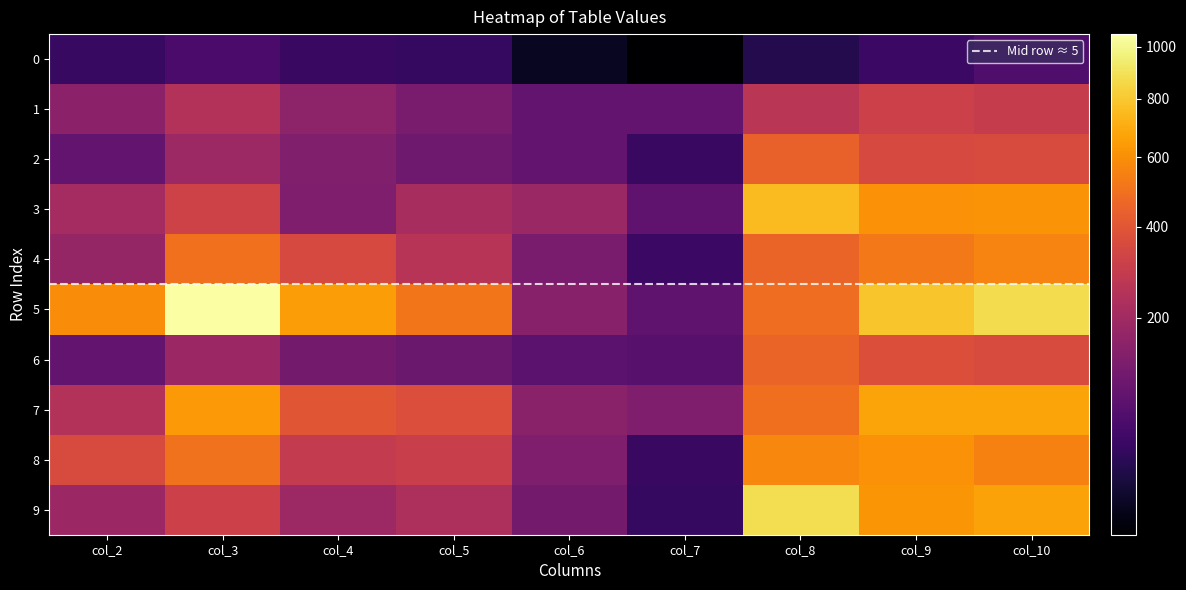

Reading right to left, transcribe all the data shown in this chart.

0: col_10=59	col_9=39	col_8=22	col_7=3	col_6=7	col_5=33	col_4=37	col_3=55	col_2=36
1: col_10=297	col_9=313	col_8=262	col_7=84	col_6=84	col_5=123	col_4=160	col_3=245	col_2=154
2: col_10=363	col_9=353	col_8=440	col_7=37	col_6=88	col_5=103	col_4=134	col_3=193	col_2=85
3: col_10=615	col_9=607	col_8=756	col_7=83	col_6=186	col_5=218	col_4=131	col_3=324	col_2=209
4: col_10=563	col_9=527	col_8=451	col_7=39	col_6=124	col_5=254	col_4=352	col_3=499	col_2=174
5: col_10=874	col_9=789	col_8=488	col_7=82	col_6=145	col_5=513	col_4=644	col_3=1053	col_2=593
6: col_10=362	col_9=376	col_8=452	col_7=72	col_6=76	col_5=97	col_4=112	col_3=188	col_2=87
7: col_10=675	col_9=672	col_8=489	col_7=130	col_6=151	col_5=371	col_4=401	col_3=635	col_2=243
8: col_10=557	col_9=612	col_8=572	col_7=37	col_6=131	col_5=305	col_4=287	col_3=500	col_2=363
9: col_10=668	col_9=620	col_8=884	col_7=33	col_6=112	col_5=228	col_4=191	col_3=317	col_2=188